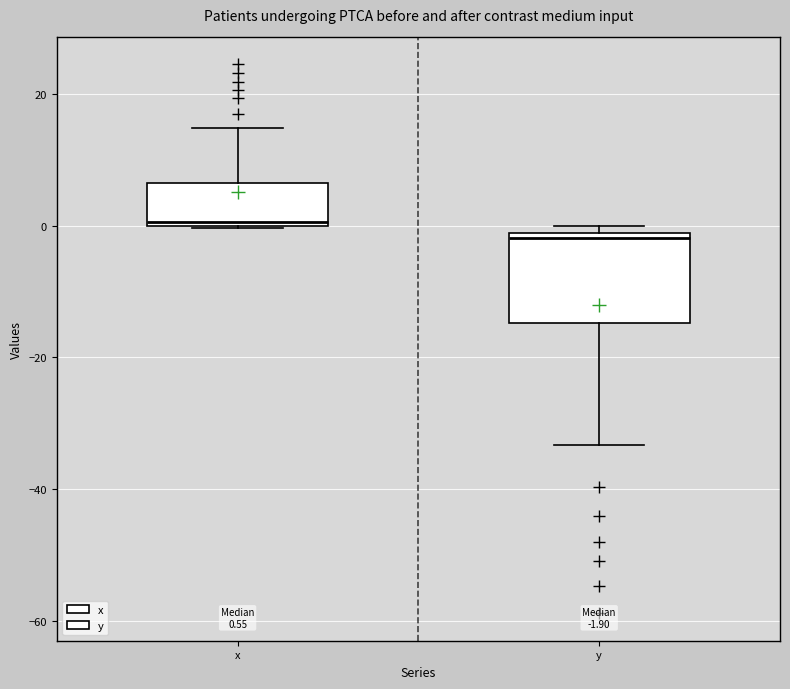

Which box has the highest median line?

x